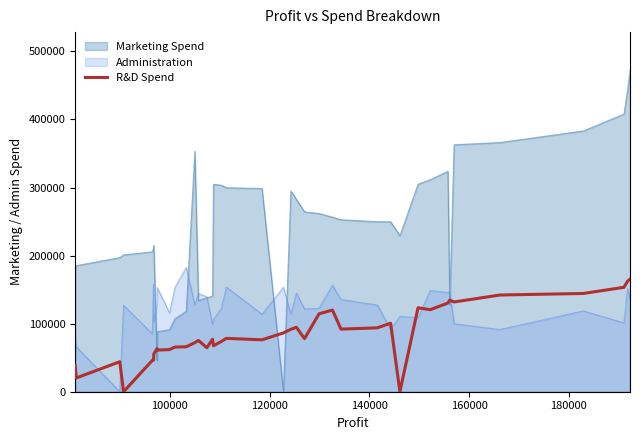

Does the chart have visible grid lines?

No